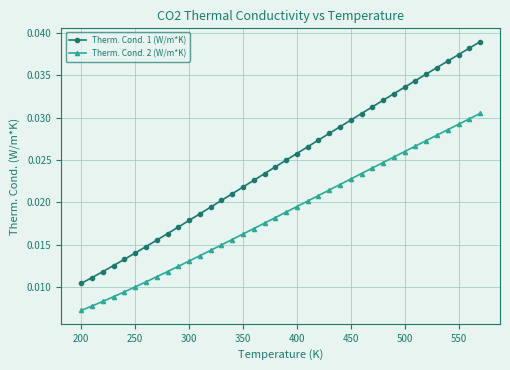

True or false: Therm. Cond. 1 (W/m*K) and Therm. Cond. 2 (W/m*K) cross at least once.

False